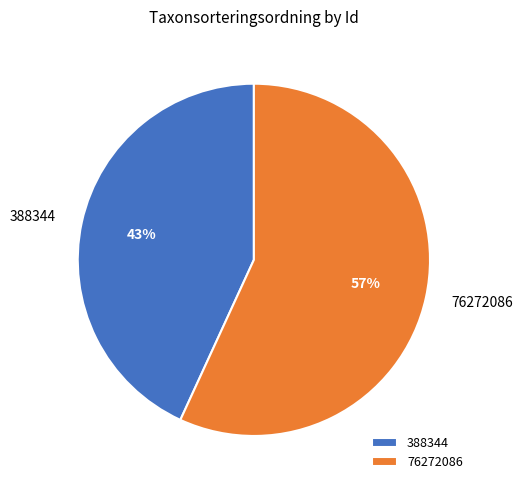

Combined, do 388344 and 76272086 account for over 50%?

Yes